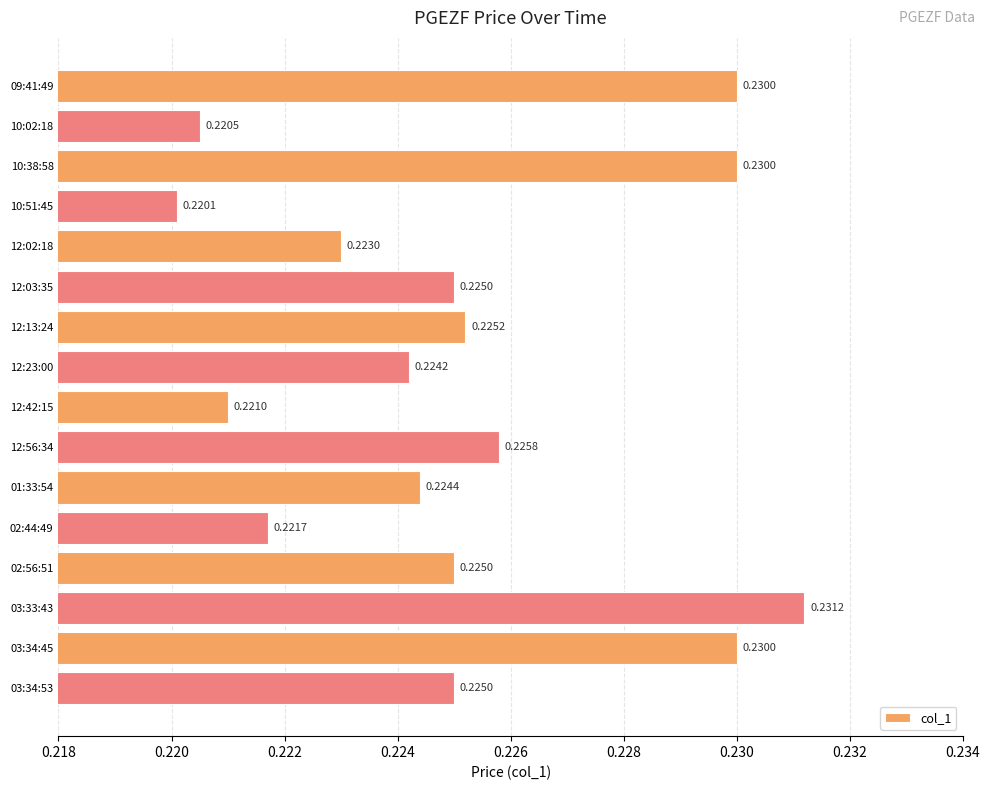

Are the bars horizontal?

Yes